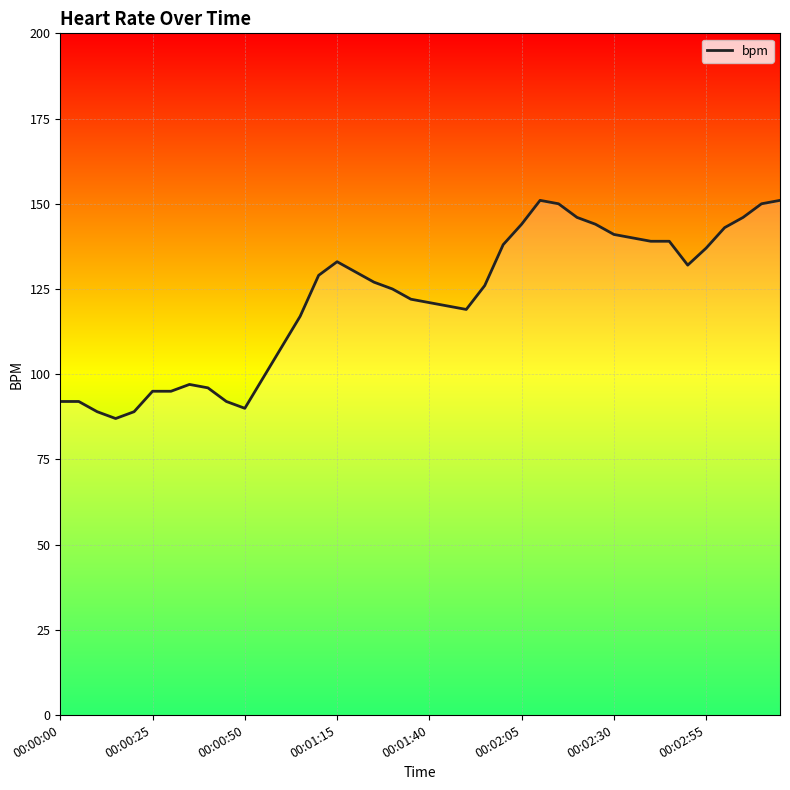

Reading right to left, transcribe all the data shown in this chart.

151	150	146	143	137	132	139	139	140	141	144	146	150	151	144	138	126	119	120	121	122	125	127	130	133	129	117	108	99	90	92	96	97	95	95	89	87	89	92	92